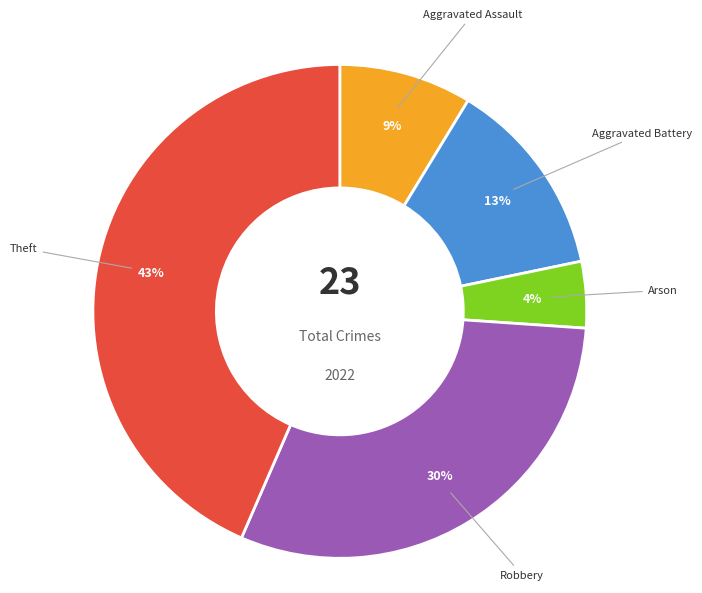

Is Theft the majority of the pie?

No